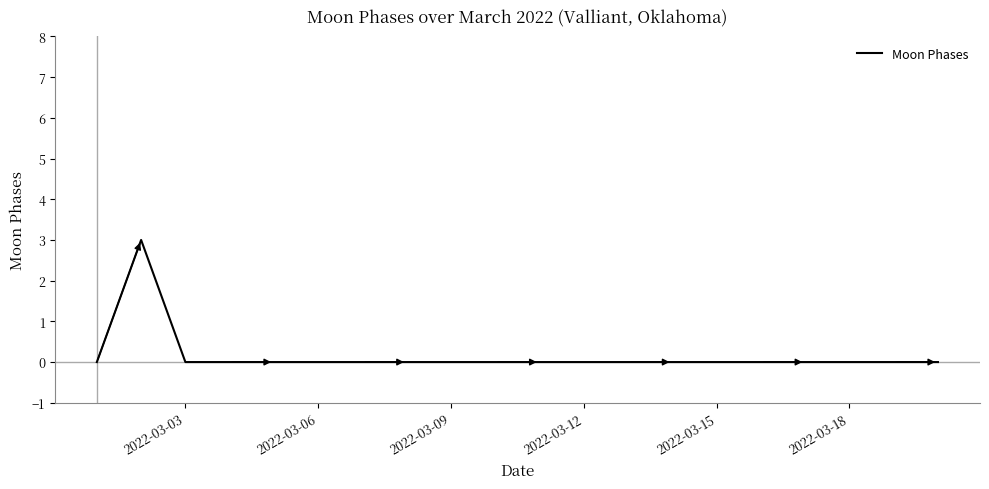

What is the maximum value shown in the chart?

3